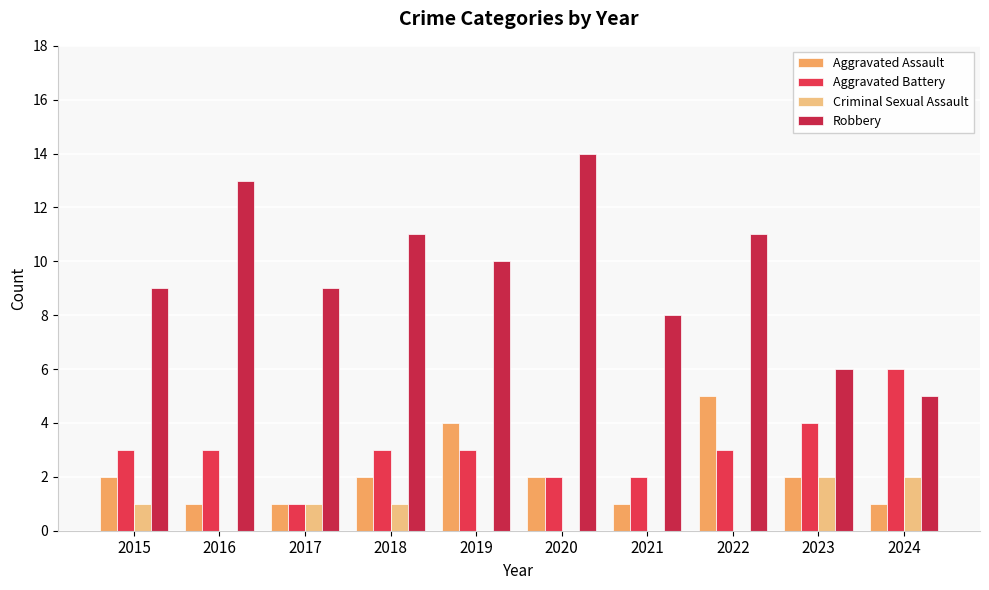

At which category does the chart reach its minimum across all series?

2016